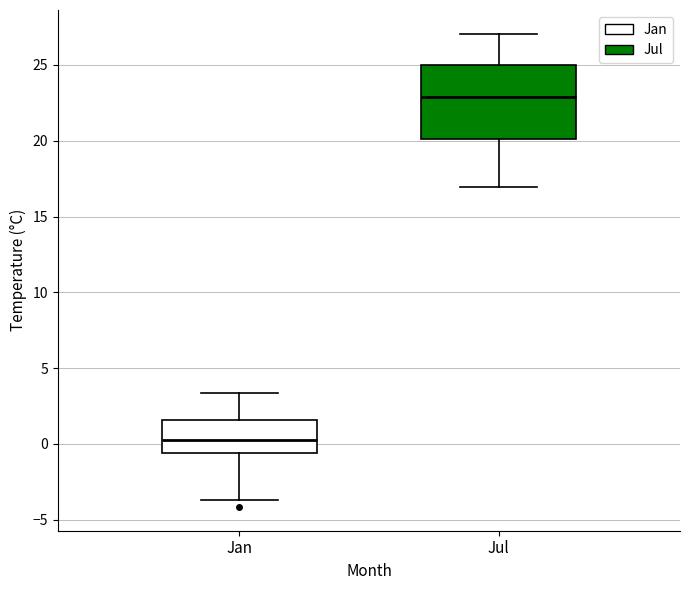

Reading left to right, read every box against the y-axis: the position of its median line, the range the box covers, and the ends of its whiskers. The values are not printed on the chart, so give them approximately, as read against the axis.

Jan: median 0.5, box -0.5 to 1.5, whiskers -3.5 to 3.5
Jul: median 23.0, box 20.0 to 25.0, whiskers 17.0 to 27.0